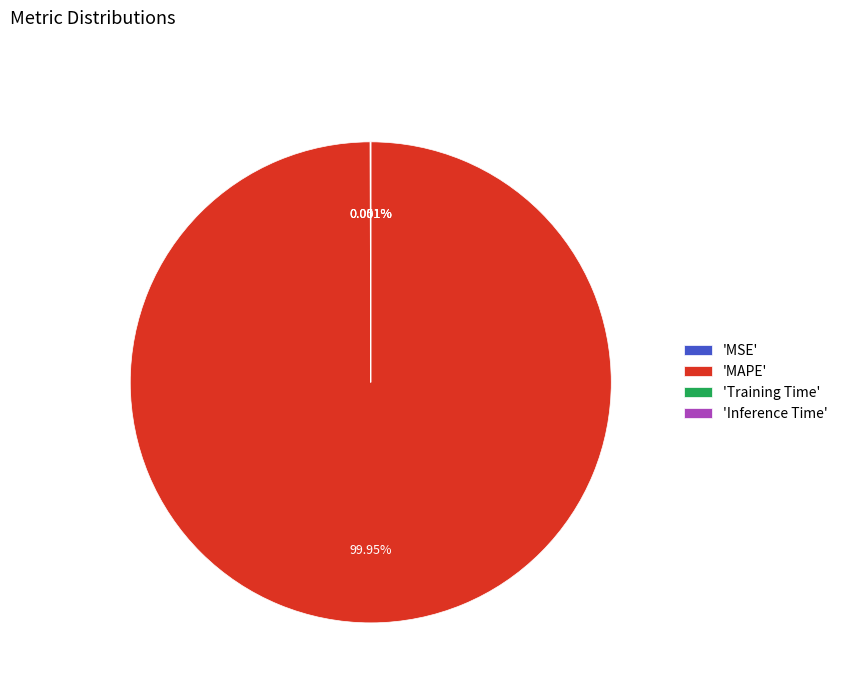

Which category has the biggest portion of the pie?

'MAPE'